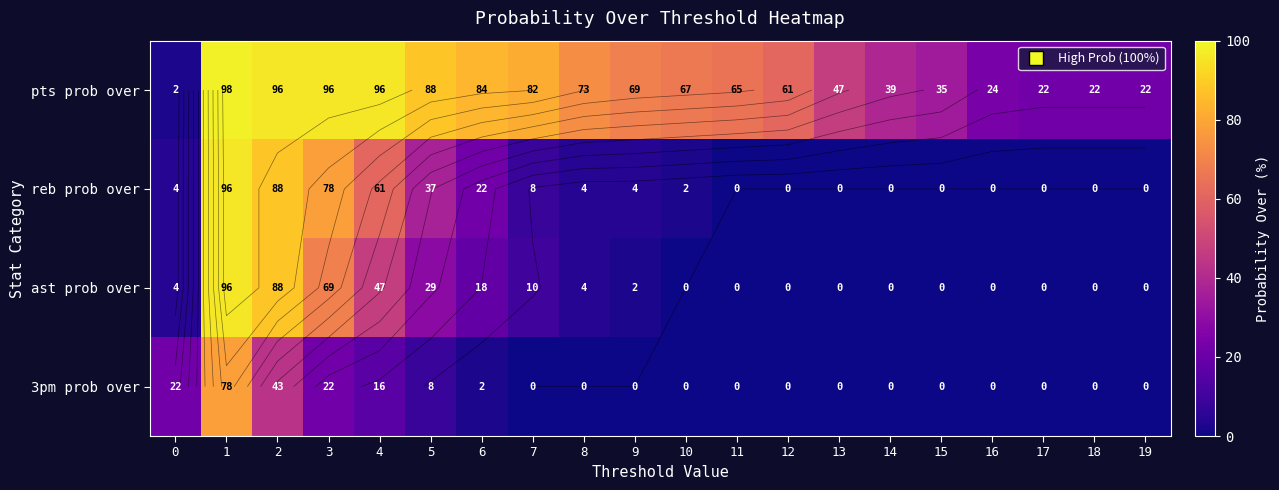

What is the greatest value displayed?

98